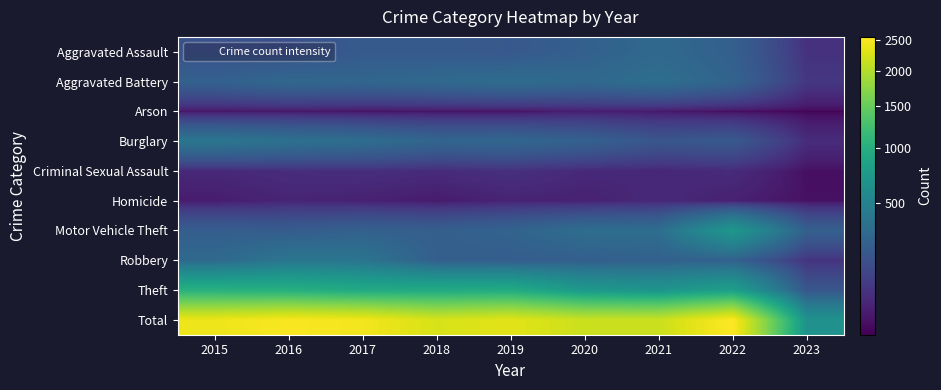

Reading left to right, what are all the values shown in this chart?

Aggravated Assault: 2015=160	2016=154	2017=207	2018=206	2019=197	2020=242	2021=292	2022=239	2023=53
Aggravated Battery: 2015=246	2016=288	2017=277	2018=297	2019=321	2020=294	2021=336	2022=261	2023=67
Arson: 2015=11	2016=13	2017=9	2018=9	2019=8	2020=20	2021=14	2022=5	2023=2
Burglary: 2015=393	2016=352	2017=327	2018=273	2019=281	2020=245	2021=185	2022=201	2023=42
Criminal Sexual Assault: 2015=34	2016=43	2017=47	2018=40	2019=51	2020=36	2021=32	2022=40	2023=6
Homicide: 2015=17	2016=29	2017=24	2018=15	2019=27	2020=24	2021=37	2022=23	2023=7
Motor Vehicle Theft: 2015=228	2016=218	2017=243	2018=232	2019=260	2020=328	2021=329	2022=722	2023=238
Robbery: 2015=297	2016=394	2017=381	2018=237	2019=224	2020=233	2021=244	2022=245	2023=59
Theft: 2015=1027	2016=1009	2017=941	2018=941	2019=959	2020=736	2021=691	2022=812	2023=184
Total: 2015=2413	2016=2500	2017=2456	2018=2250	2019=2328	2020=2158	2021=2160	2022=2548	2023=658